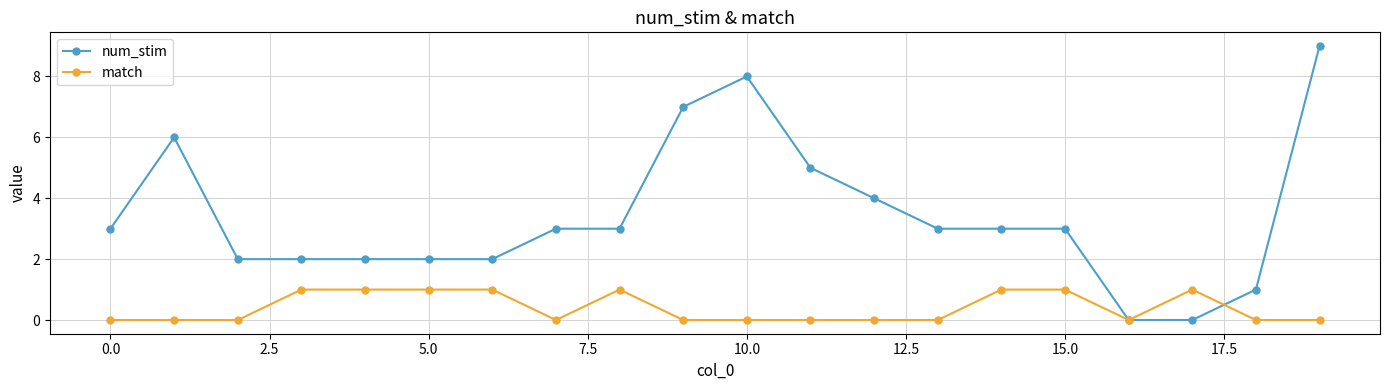

Which series has the largest range (max minus min)?

num_stim